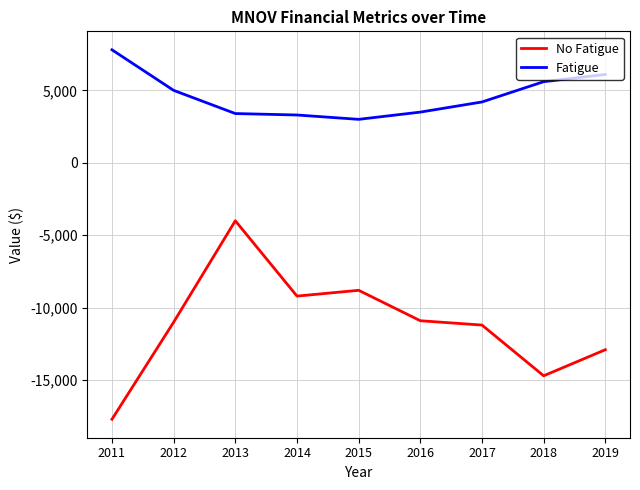

What is the difference between the Fatigue values at 2017 and 2015?

1200